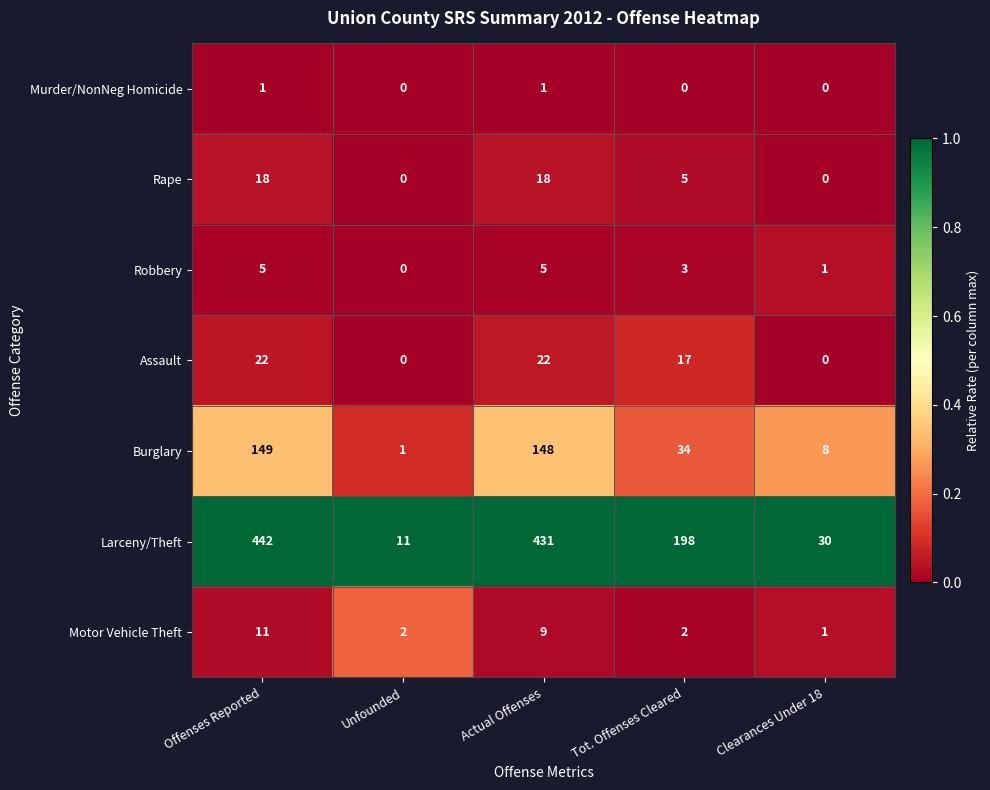

At which category is the sum across all series the highest?

Offenses Reported